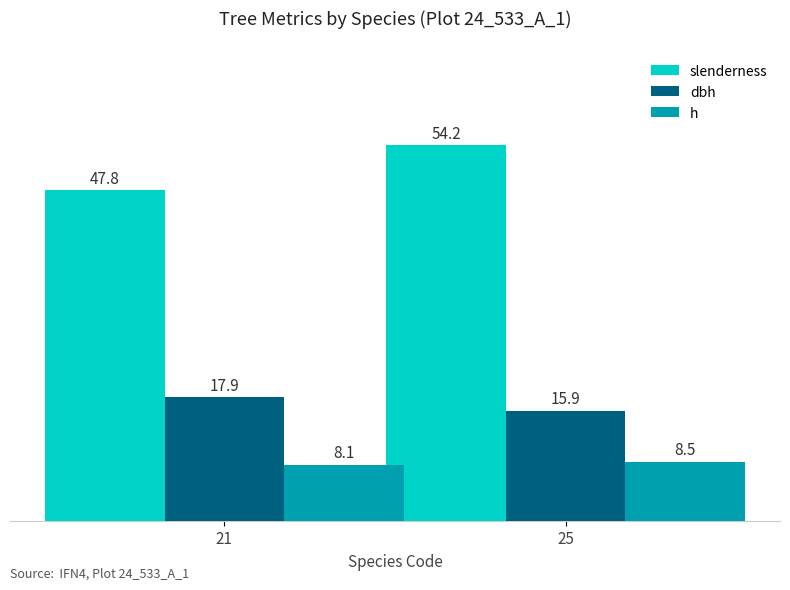

What is the difference between the maximum and minimum values in the dbh series?

2.0